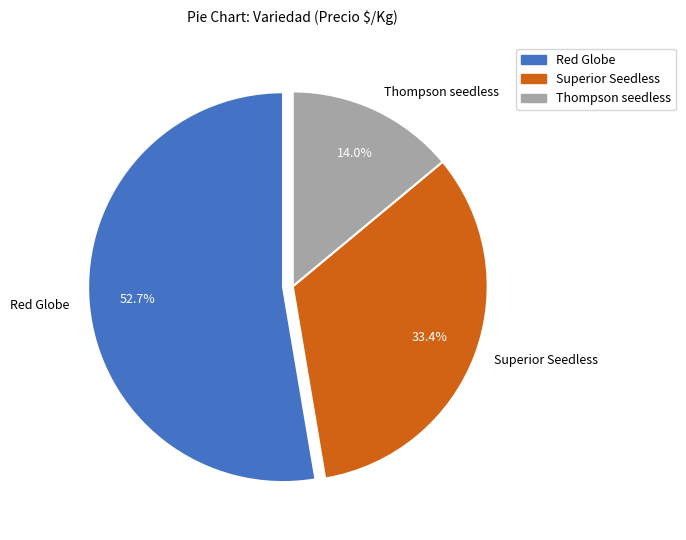

What percentage is the Thompson seedless slice, to the nearest percent?

14%